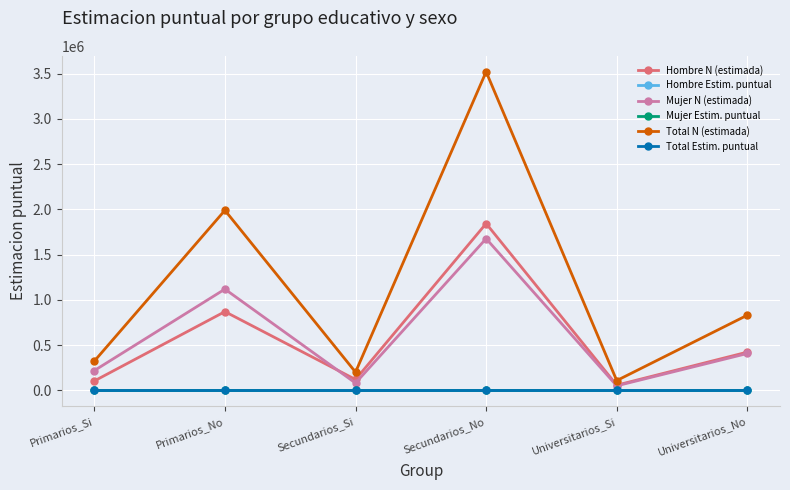

True or false: Total N (estimada) and Total Estim. puntual cross at least once.

False